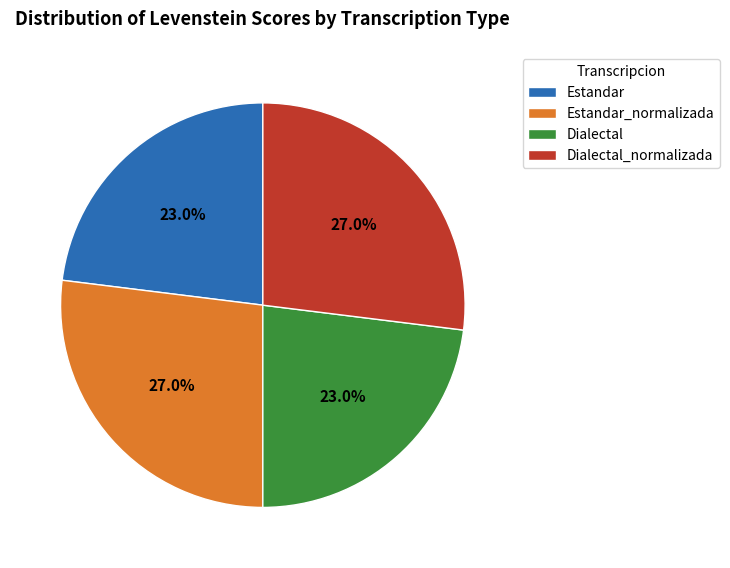

Do Dialectal_normalizada and Estandar_normalizada together represent more than half of the pie?

Yes